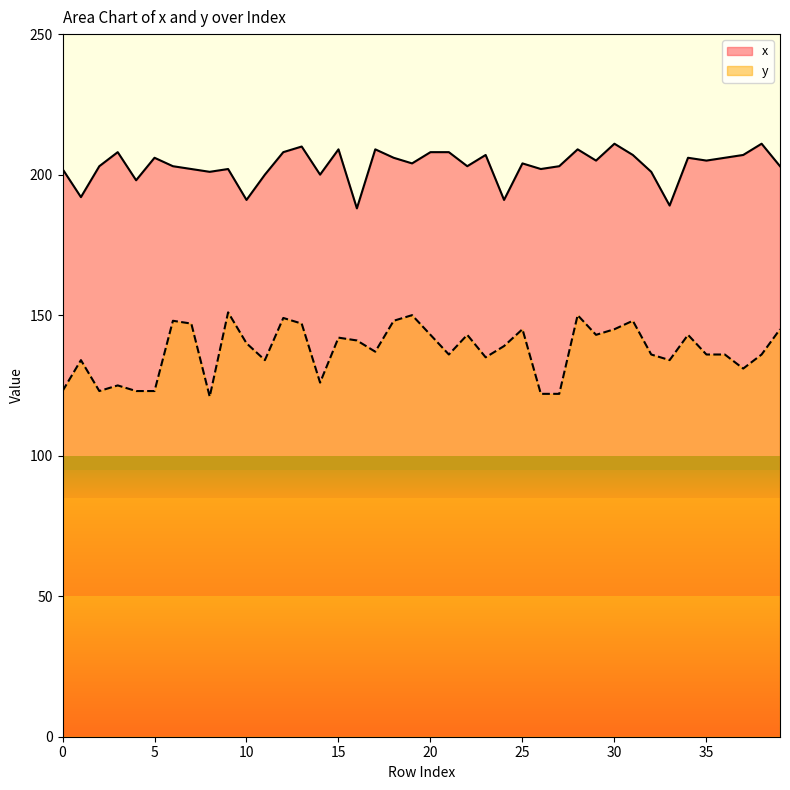

What is the difference between the maximum and second lowest values in the y series?

29